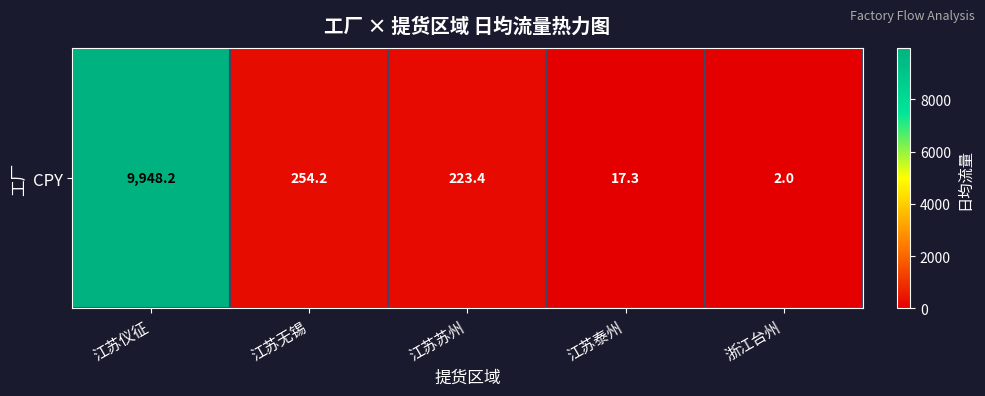

What is the change in value from 江苏仪征 to 江苏无锡?

-9693.9